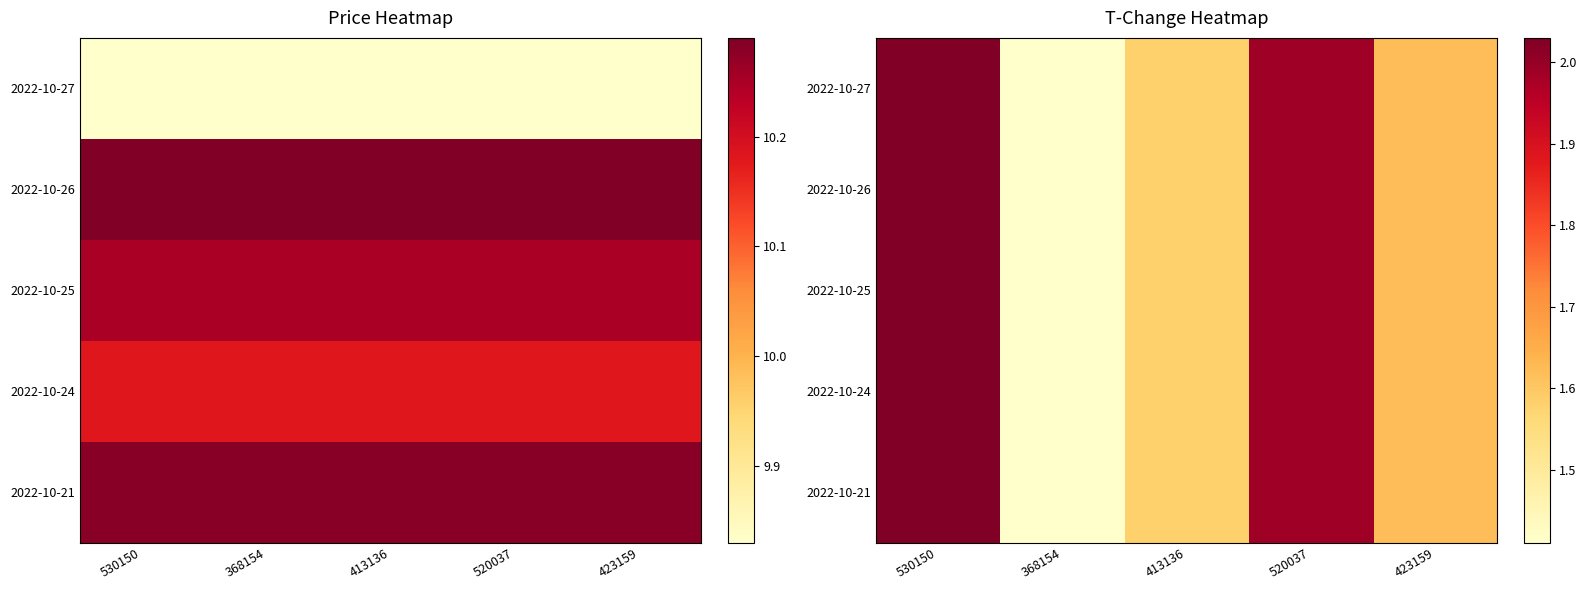

What is the difference between the maximum and minimum values in the 2022-10-25 series?

0.6